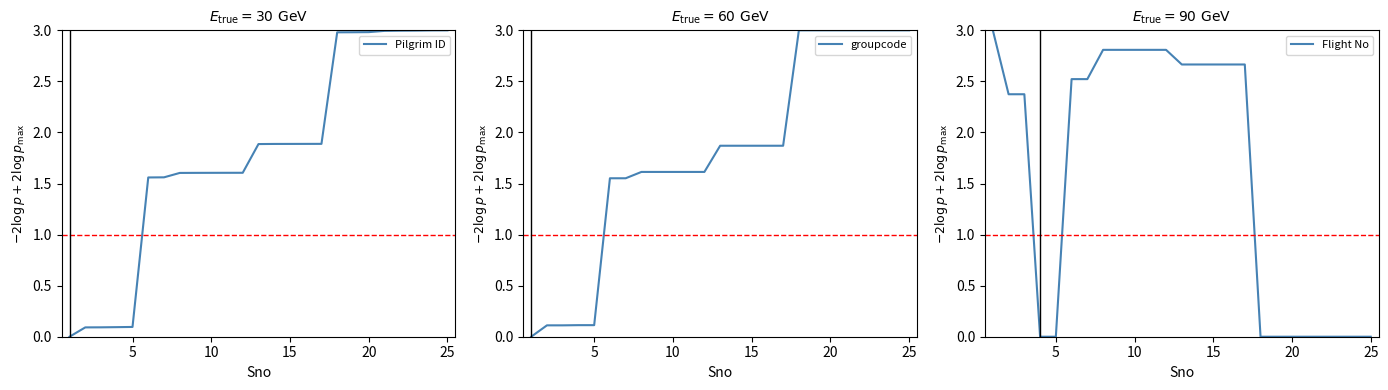

What is the maximum value for Pilgrim ID?

3.0